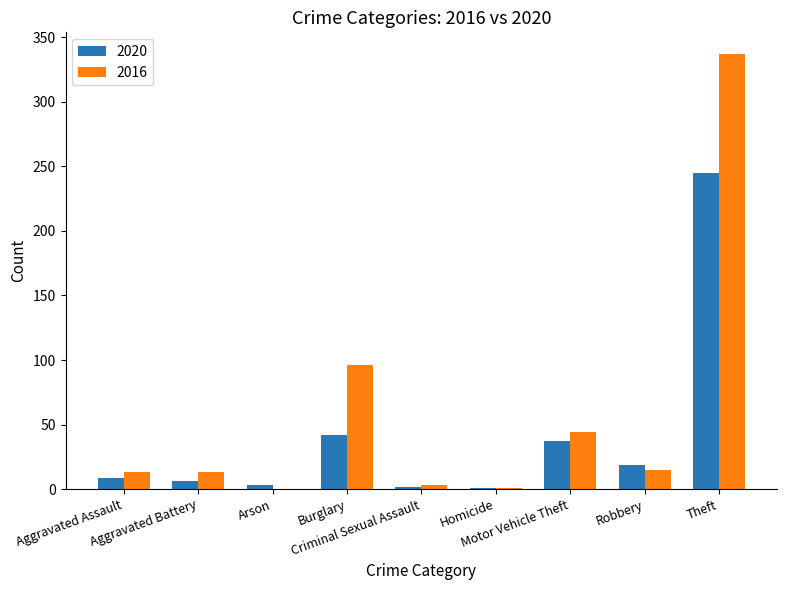

Is it true that 2016 equals 505 at Theft?

False